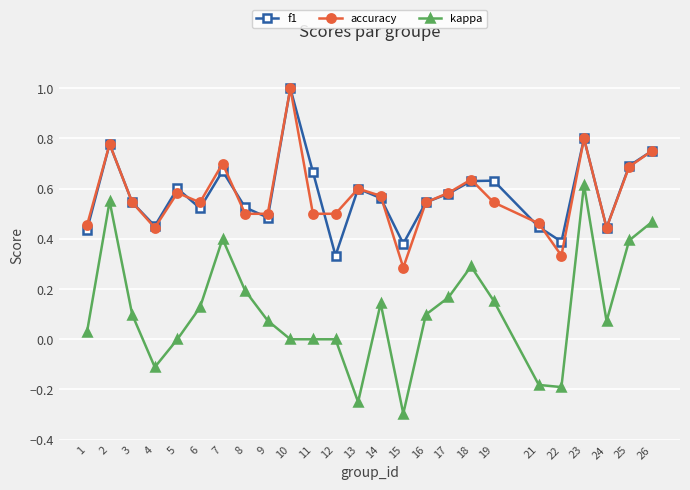

Which series has the widest spread of values?

kappa